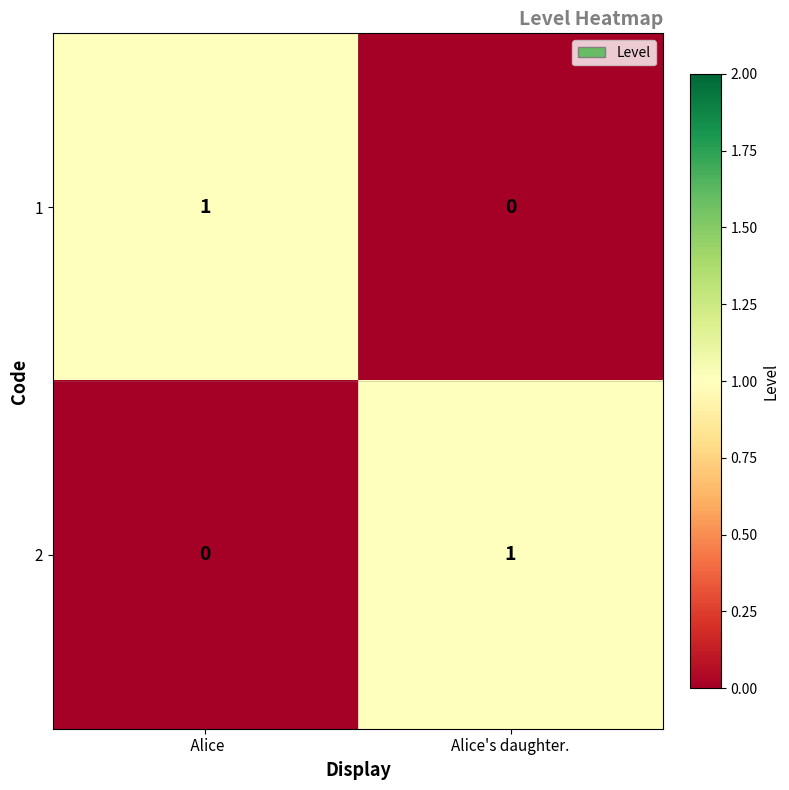

How many distinct data groups are displayed?

2